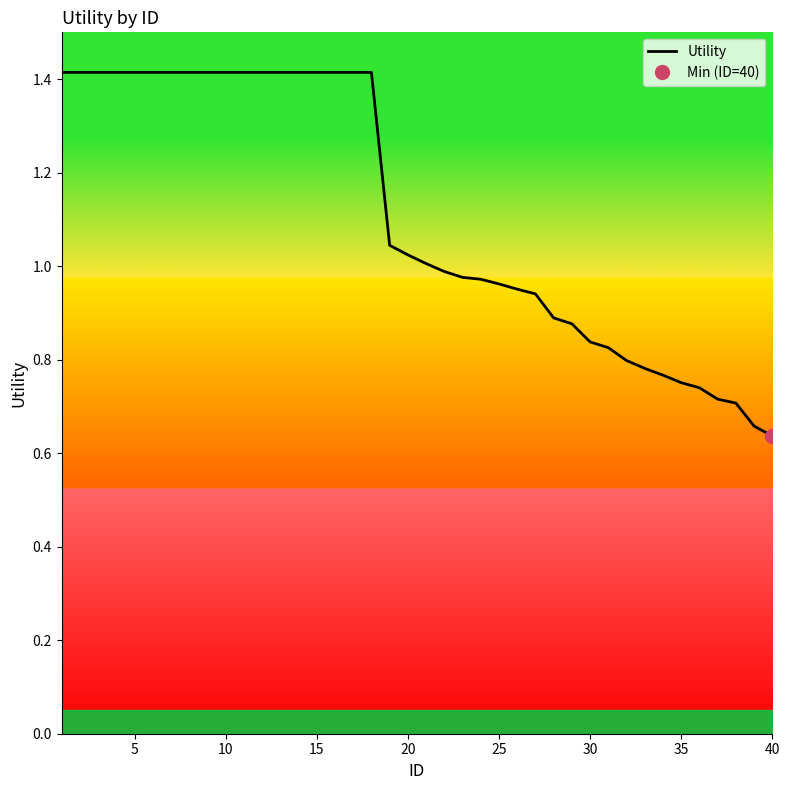

True or false: there are more than 0 points higher than both neighbors.

False